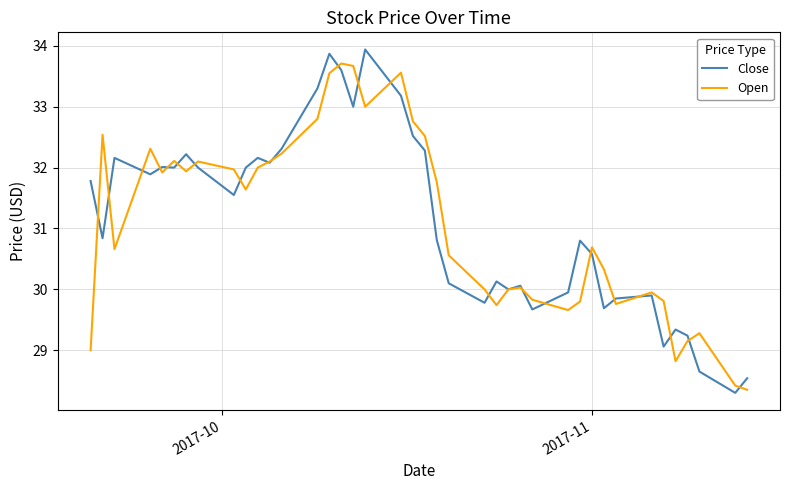

What is the highest value of the Close series?

33.9